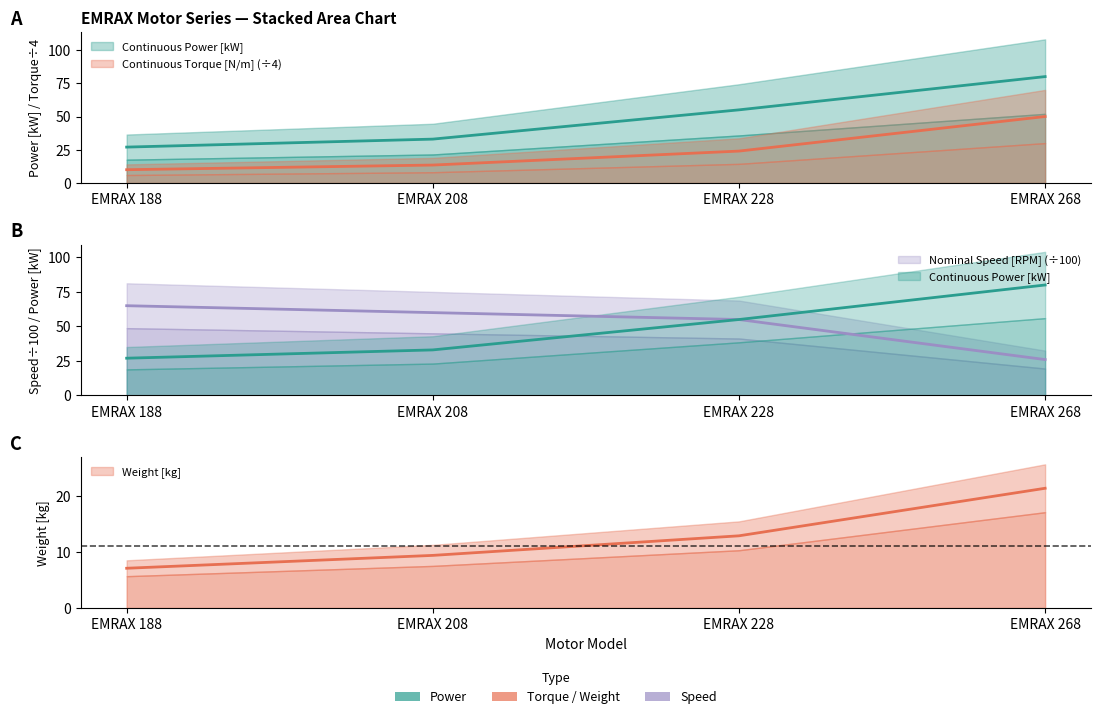

What is the approximate value of Continuous Torque [N/m] at EMRAX 208?

13.5